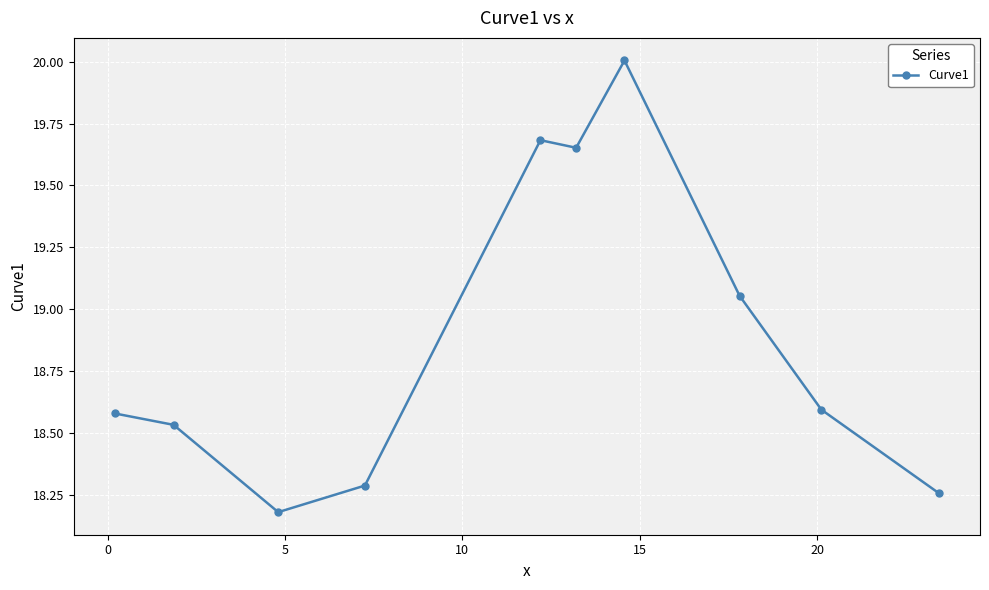

Does the chart display data point markers on the line(s)?

Yes